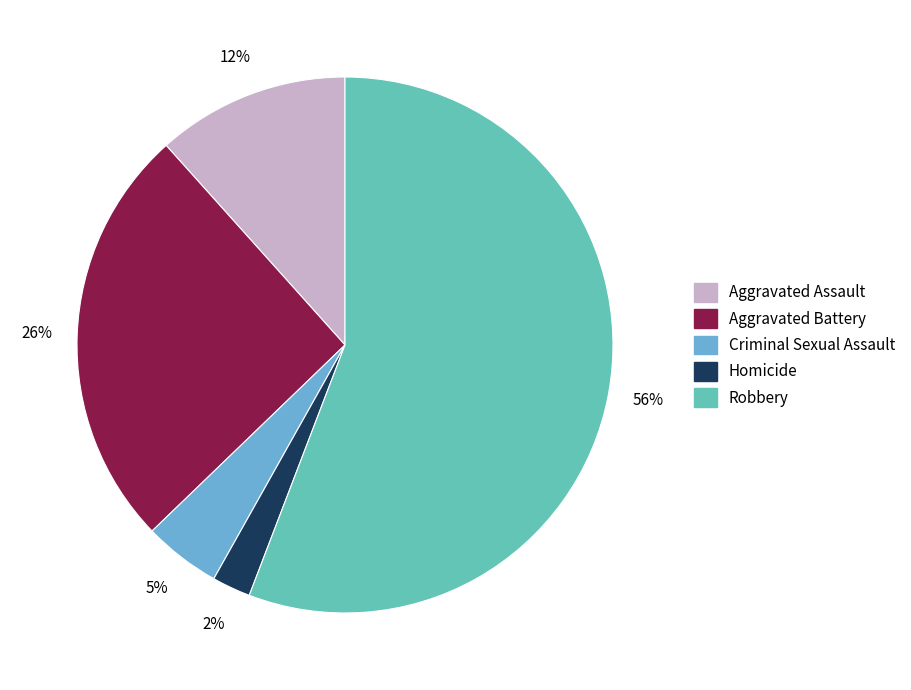

What is the smallest slice in the pie chart?

Homicide